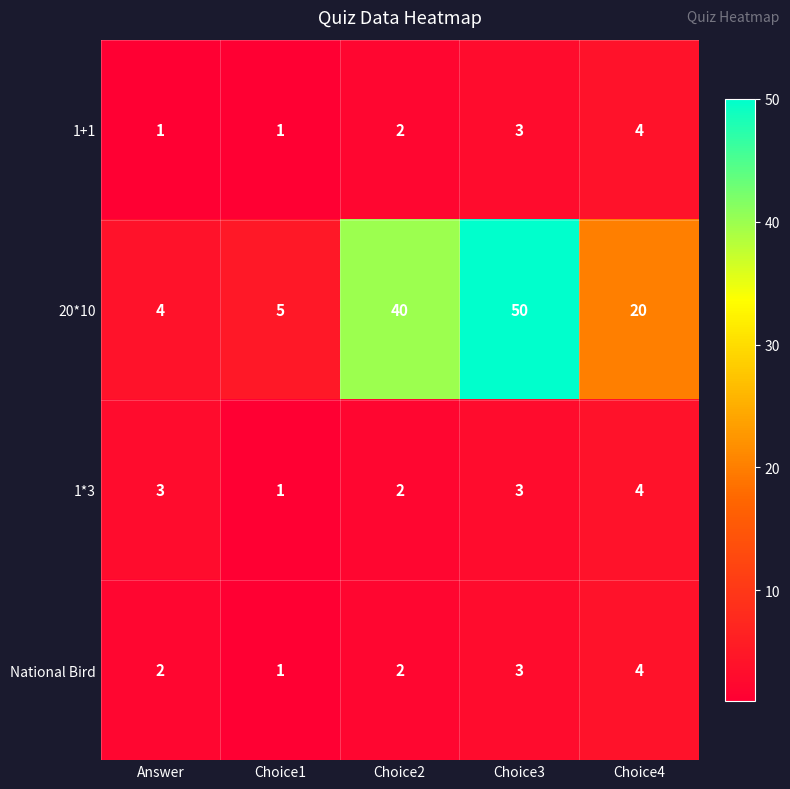

How many National Bird values are between 2 and 3?

3